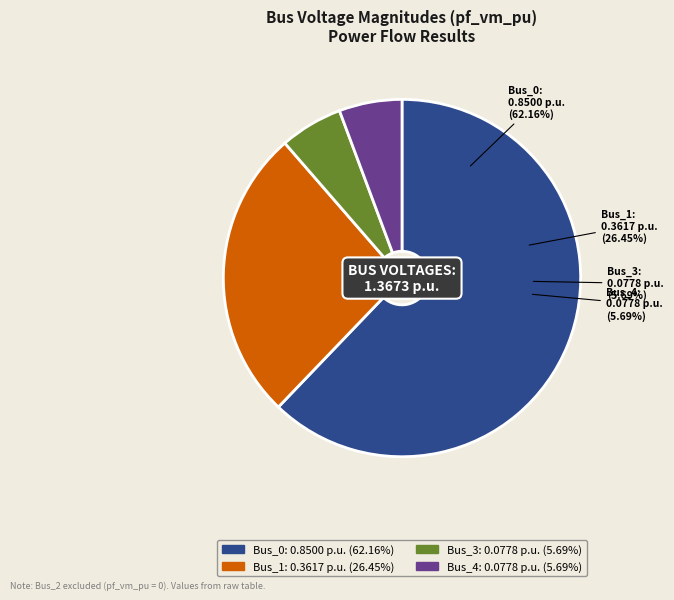

Rank the categories by value from highest to lowest.

Bus_0, Bus_1, Bus_4, Bus_3